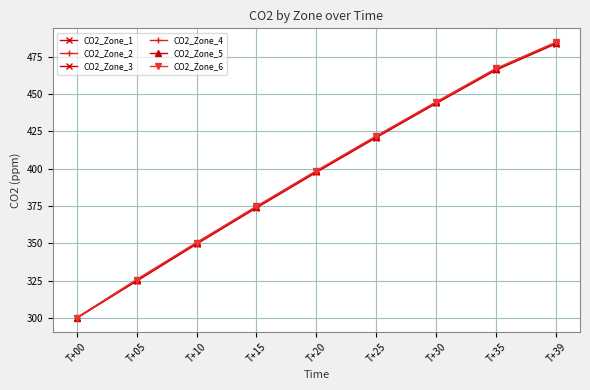

Count the number of categories in the chart.

9